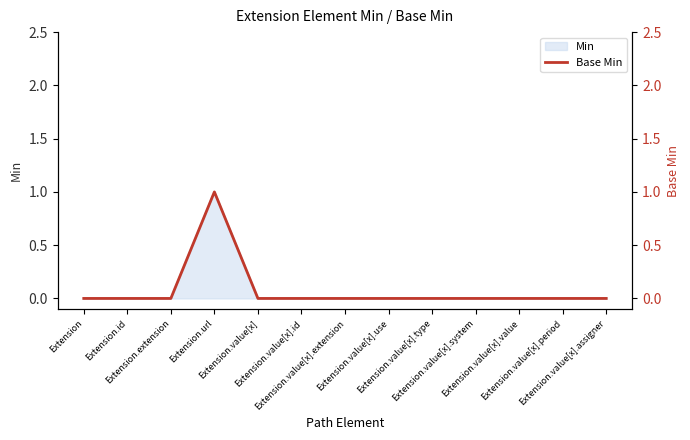

List the labels in order of value, smallest first.

Extension, Extension.id, Extension.extension, Extension.value[x], Extension.value[x].id, Extension.value[x].extension, Extension.value[x].use, Extension.value[x].type, Extension.value[x].system, Extension.value[x].value, Extension.value[x].period, Extension.value[x].assigner, Extension.url